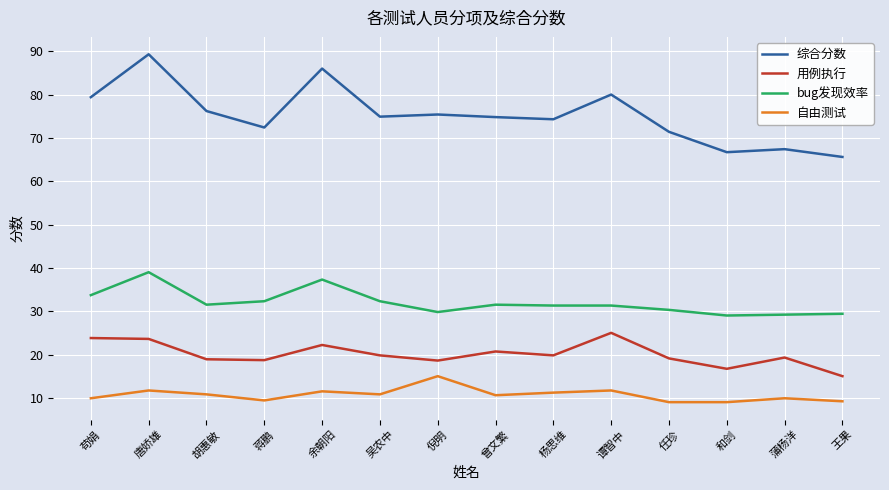

True or false: 综合分数 and bug发现效率 intersect in this chart.

False